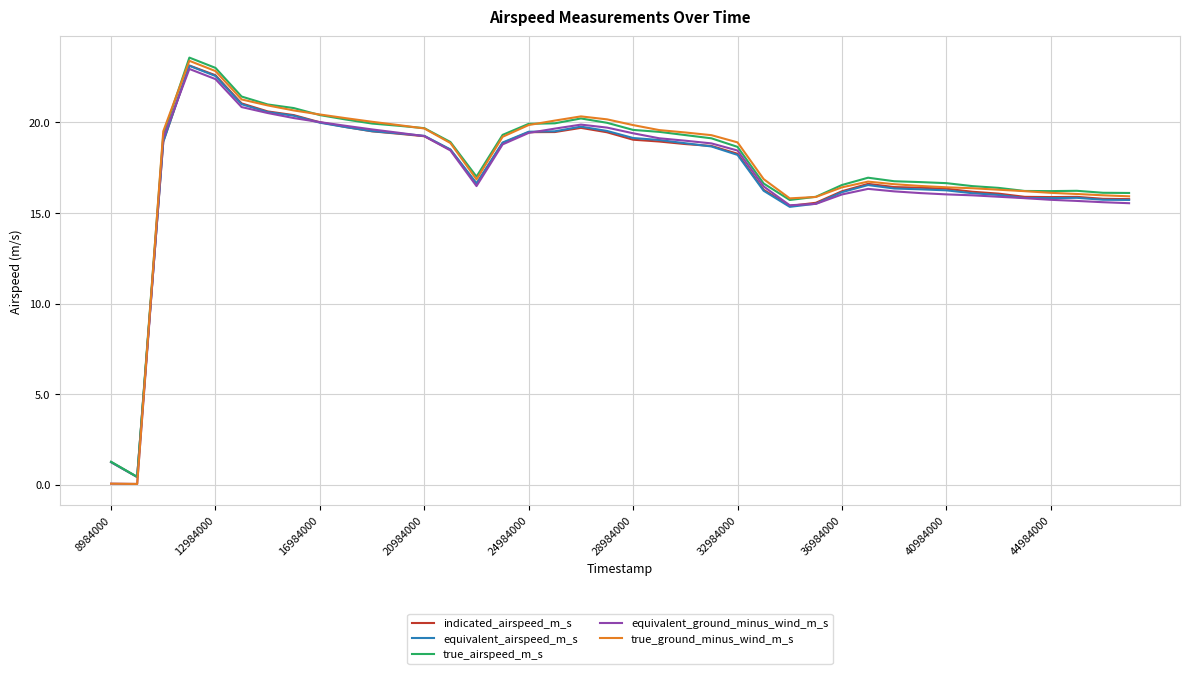

What is the maximum value shown in the chart?

23.6